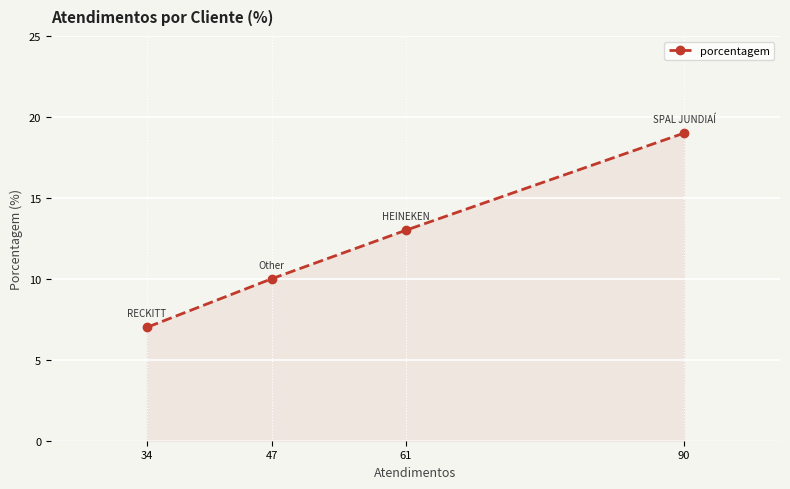

How many data points are less than 13?

2